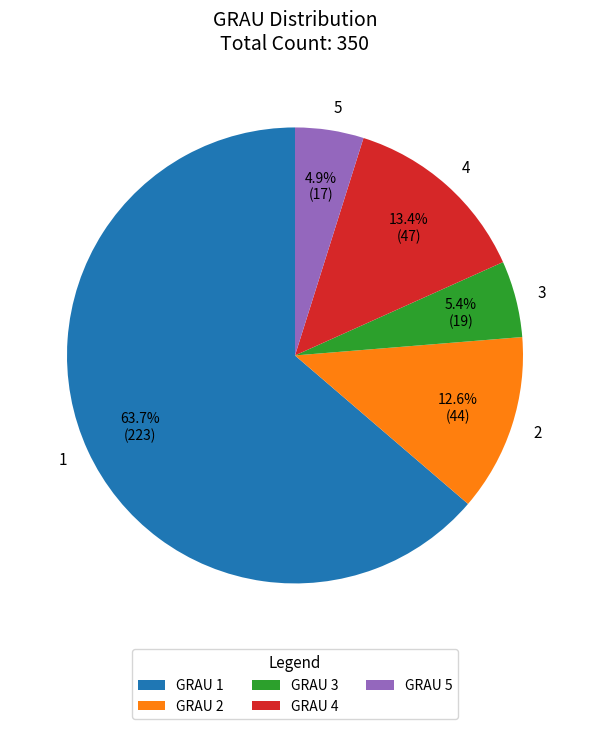

Is it true that 2 is 5% of the pie?

False